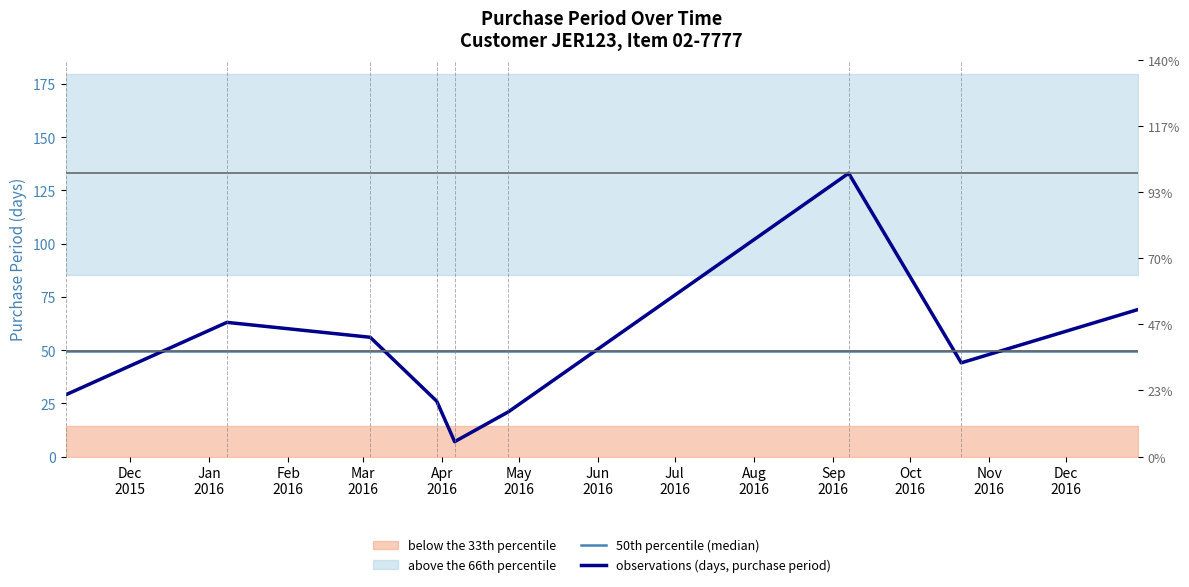

What is the highest value of the 50th percentile (median) series?

49.8